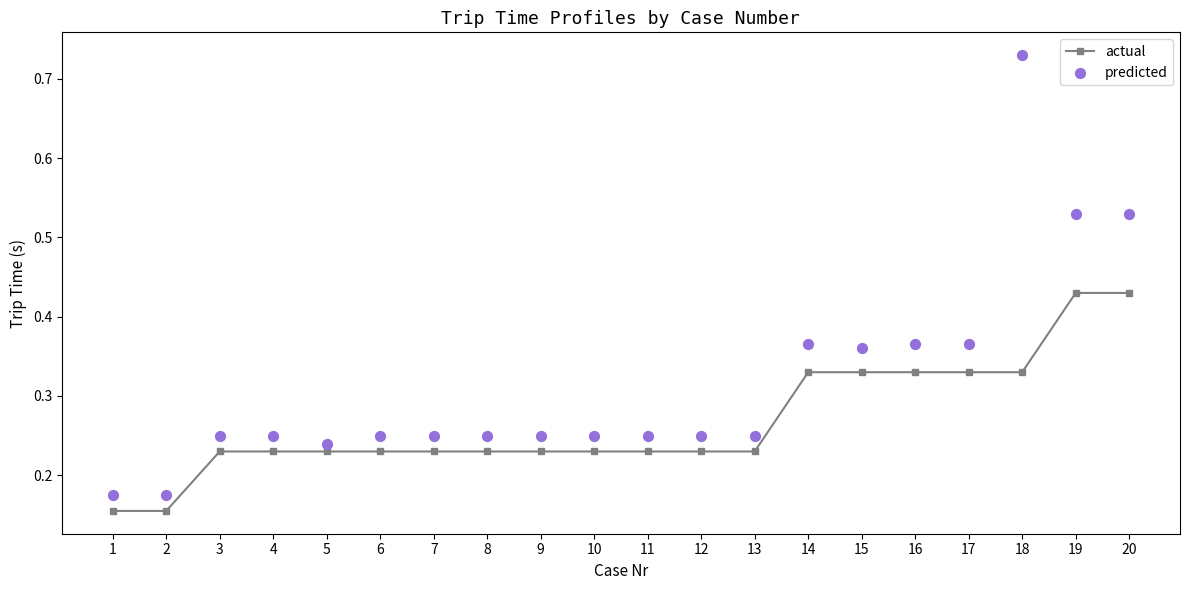

Which series reaches the minimum Y coordinate?

actual